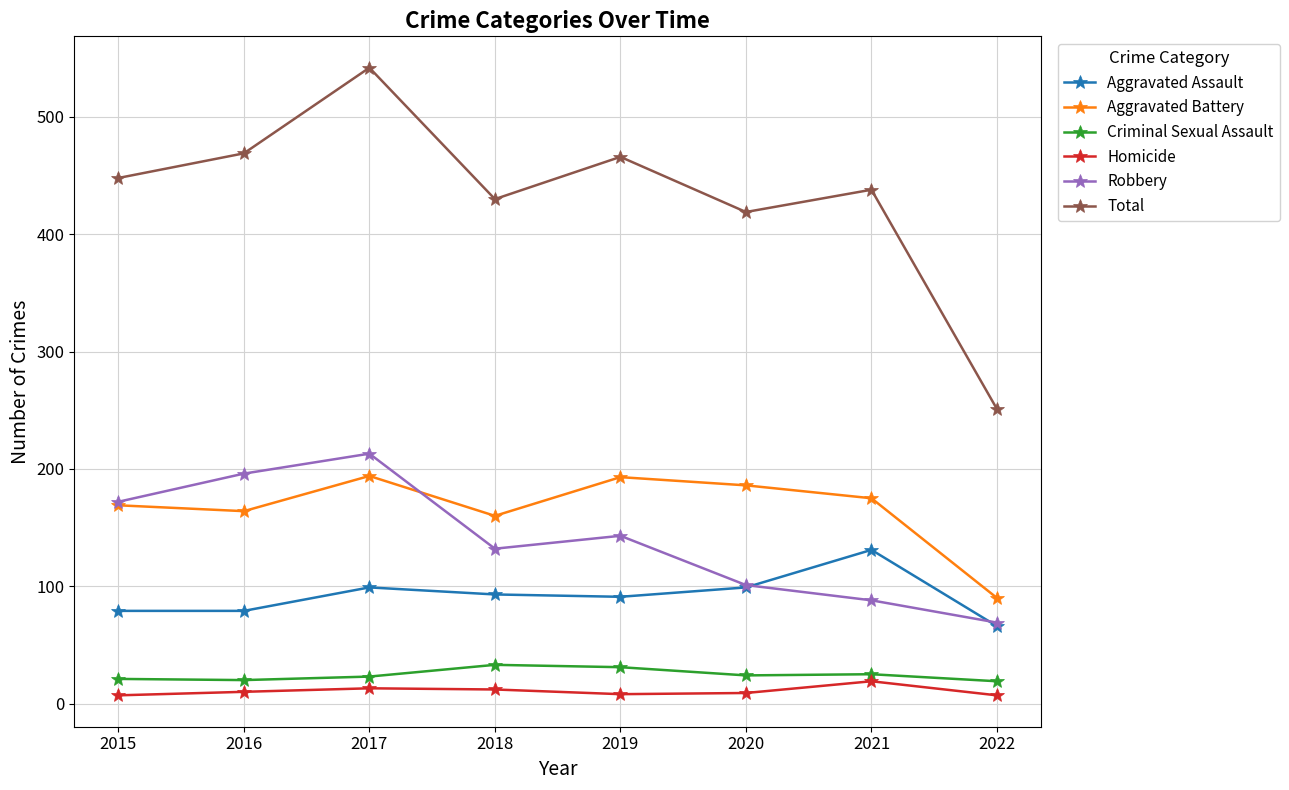

True or false: Aggravated Assault and Homicide cross at least once.

False